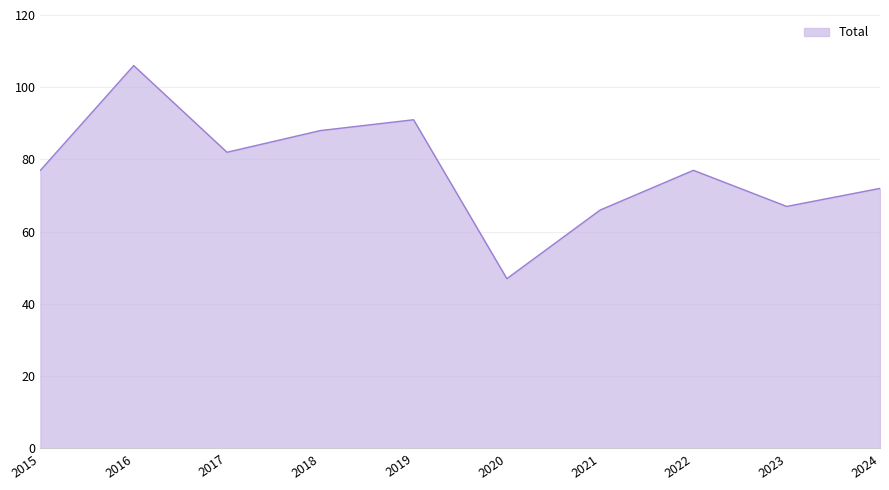

What is the change in value from 2020 to 2023?

+20